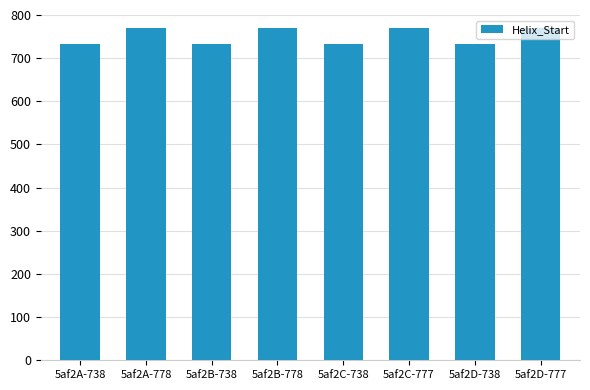

What is the sum of the values at 5af2D-738 and 5af2B-738?

1464